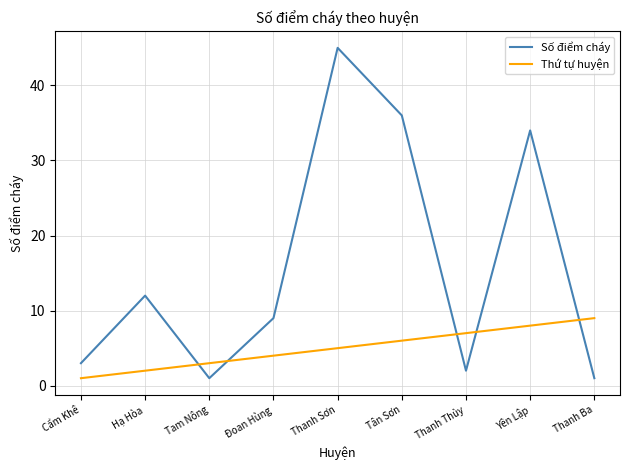

At how many categories does at least one series exceed 20?

3